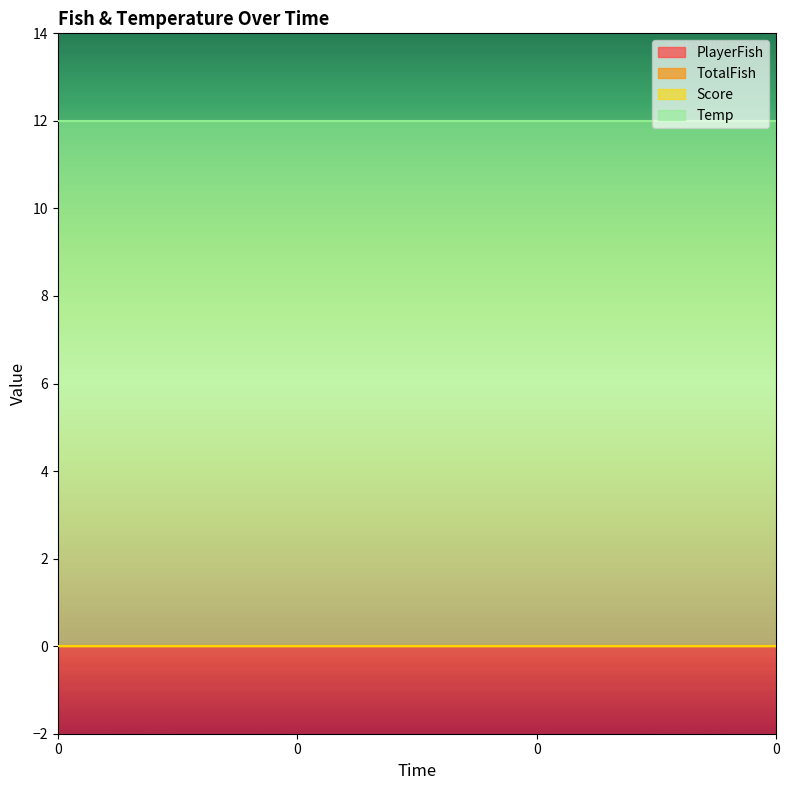

The value of Score at 0 is 0. True or false?

True